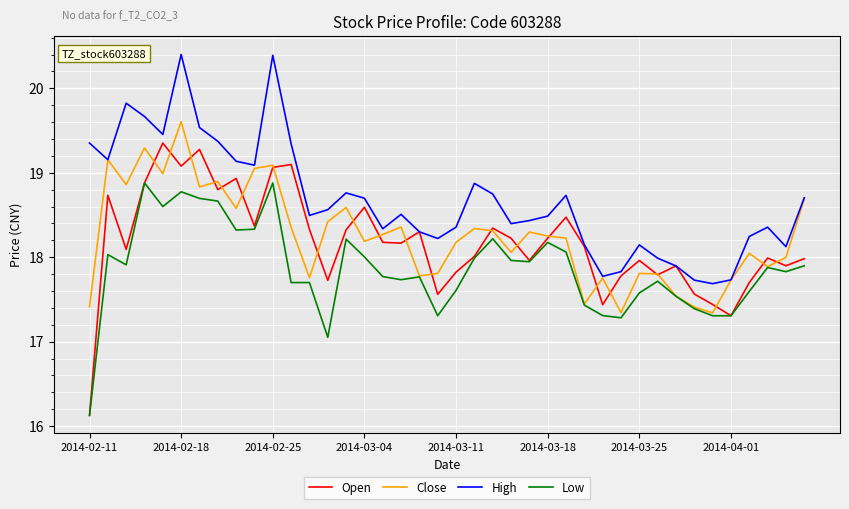

List the series in order of their peak value, lowest first.

Low, Open, Close, High